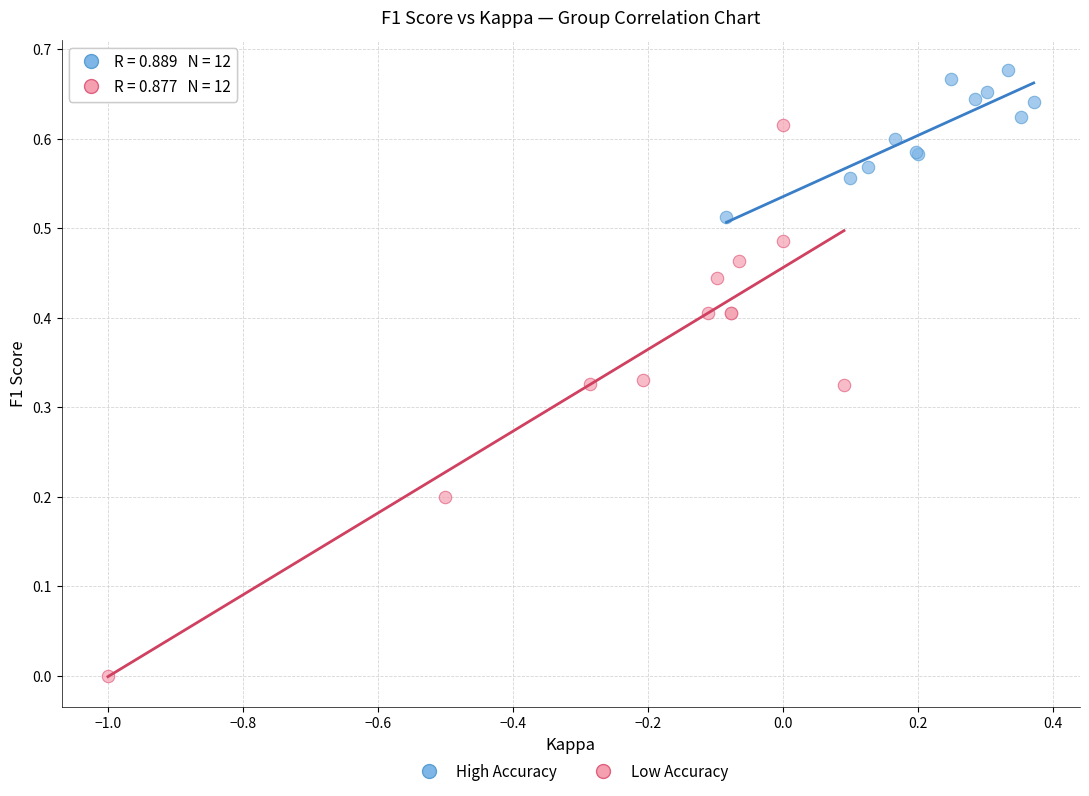

Which series has the widest spread of Y values?

Low Accuracy